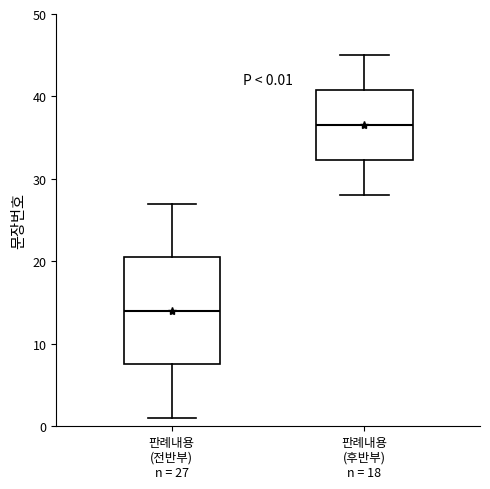

Which box's median line is the highest?

판례내용 (후반부) n = 18